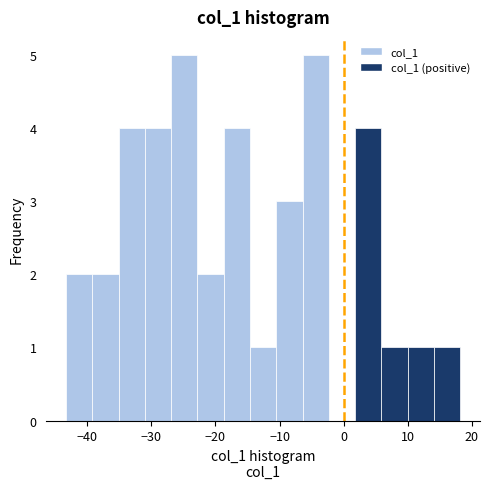

Reading left to right, transcribe this chart: for each bar, give the range it covers on the x-axis and its height. Neither the bar edges nor the heights are printed on the chart, so give them approximately, as read against the axes.

-43 to -39: 2
-39 to -35: 2
-35 to -31: 4
-31 to -27: 4
-27 to -23: 5
-23 to -19: 2
-19 to -15: 4
-15 to -11: 1
-11 to -6: 3
-6 to -2: 5
-2 to 2: 0
2 to 6: 4
6 to 10: 1
10 to 14: 1
14 to 18: 1